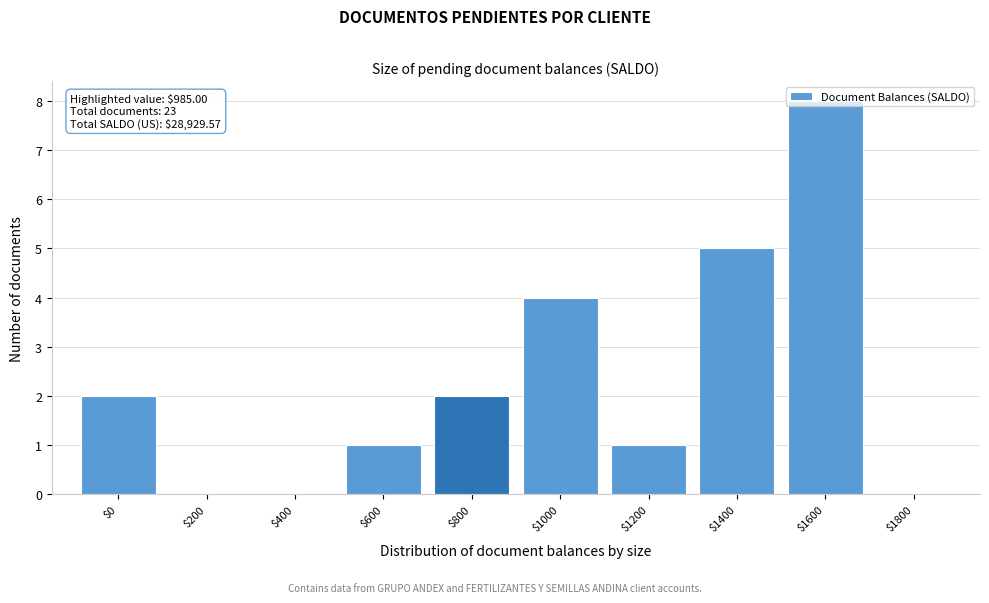

What is the maximum value shown in the chart?

8